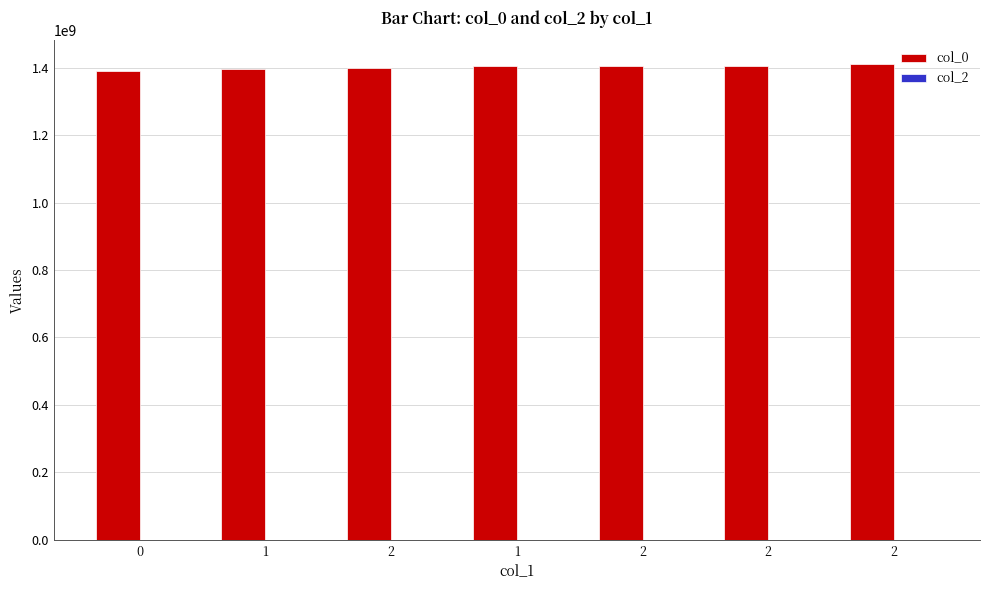

Are the bars grouped side by side (vs. stacked)?

No